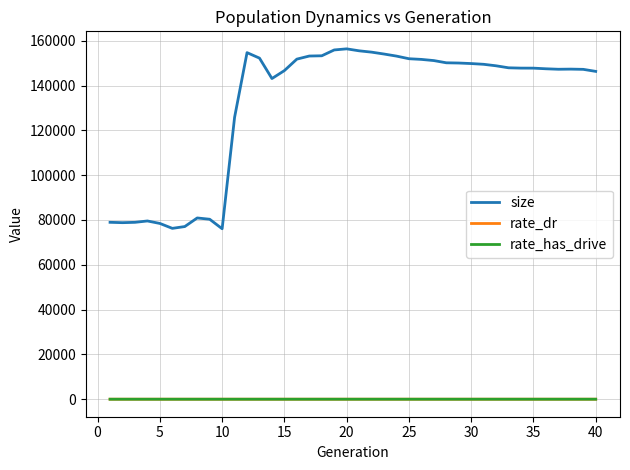

Which series has the largest total across all categories?

size